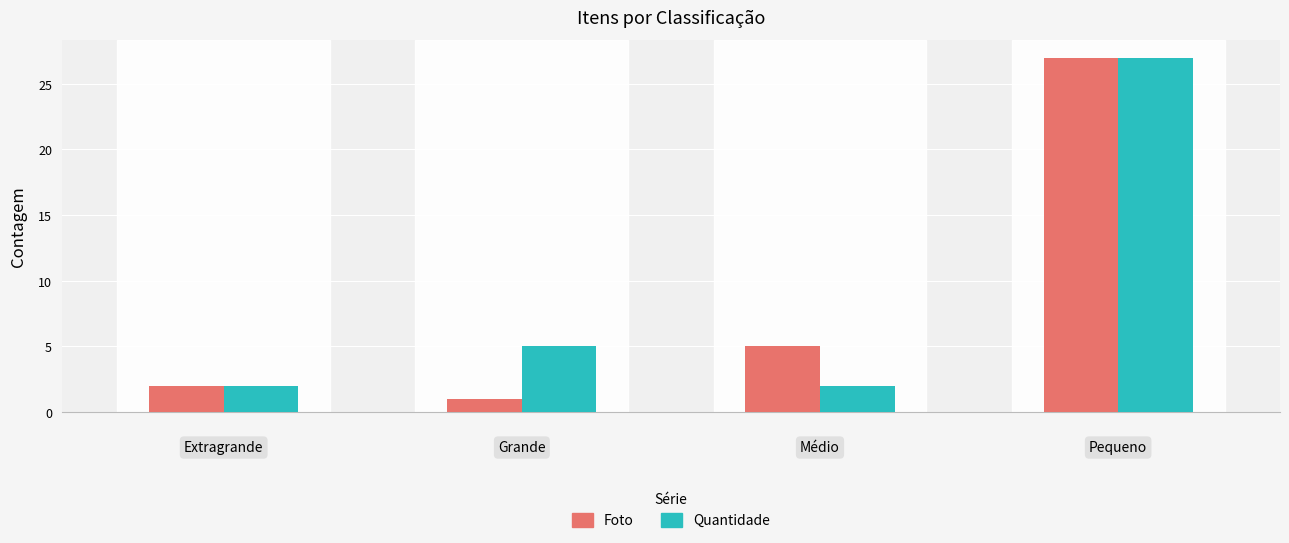

What is the difference between the maximum and minimum values in the Quantidade series?

25